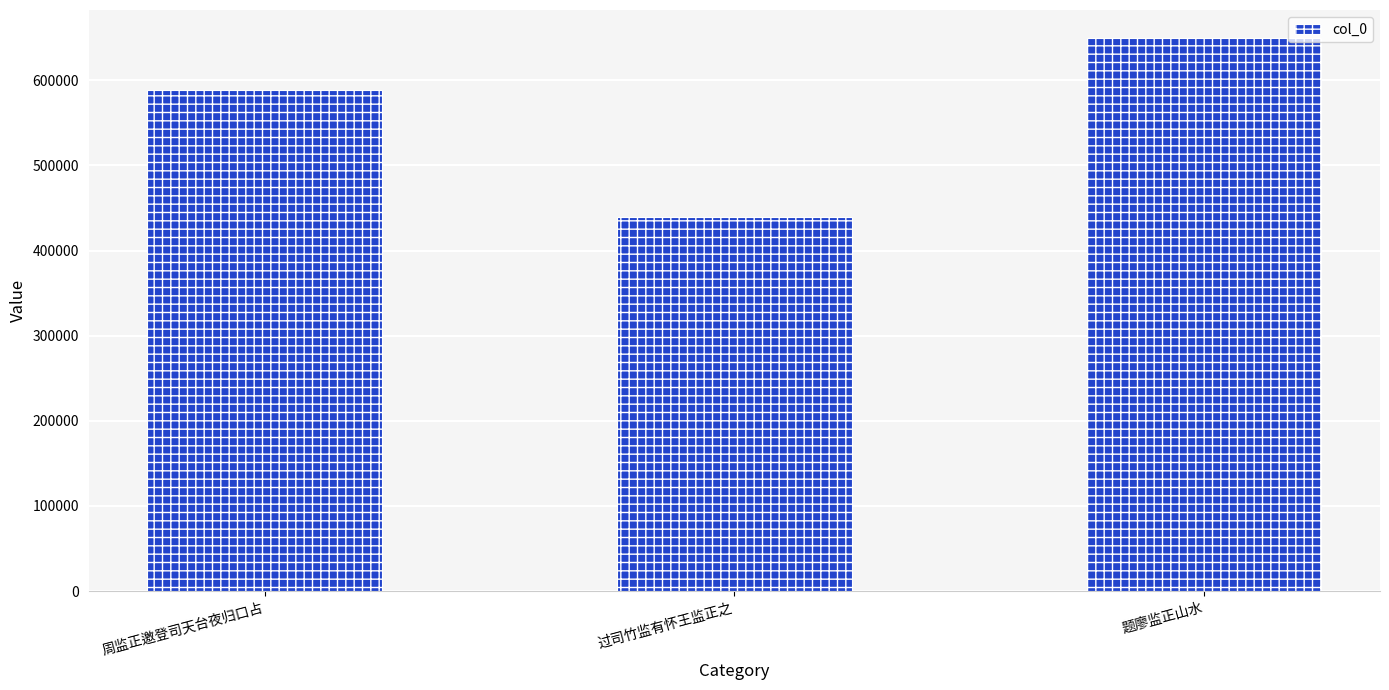

List the labels in order of value, largest first.

题廖监正山水, 周监正邀登司天台夜归口占, 过司竹监有怀王监正之